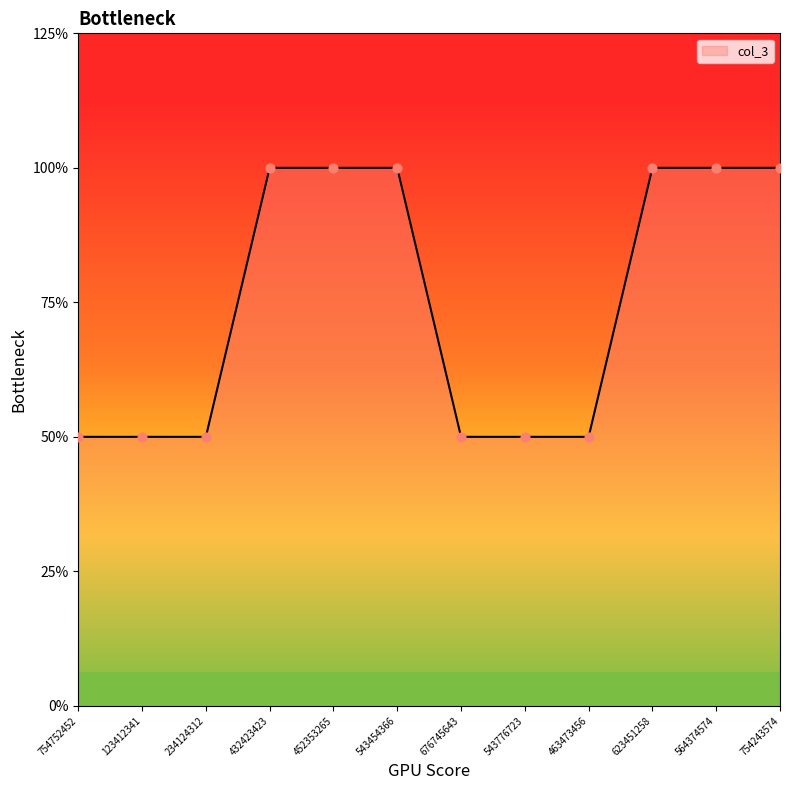

What is the ratio of the value at 676745643 to the value at 543454366?

0.5